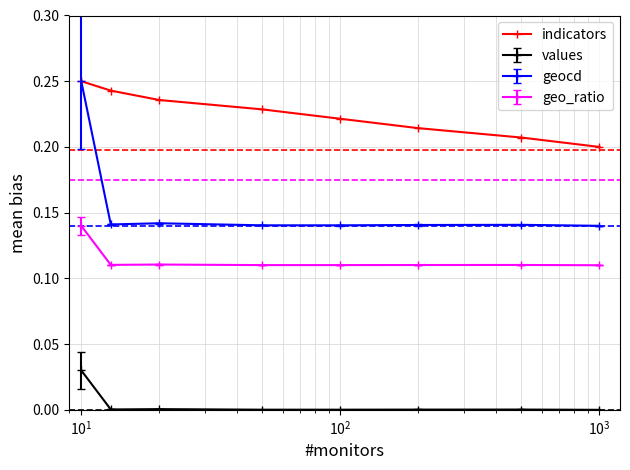

True or false: indicators has more than 2 interior local peaks.

False